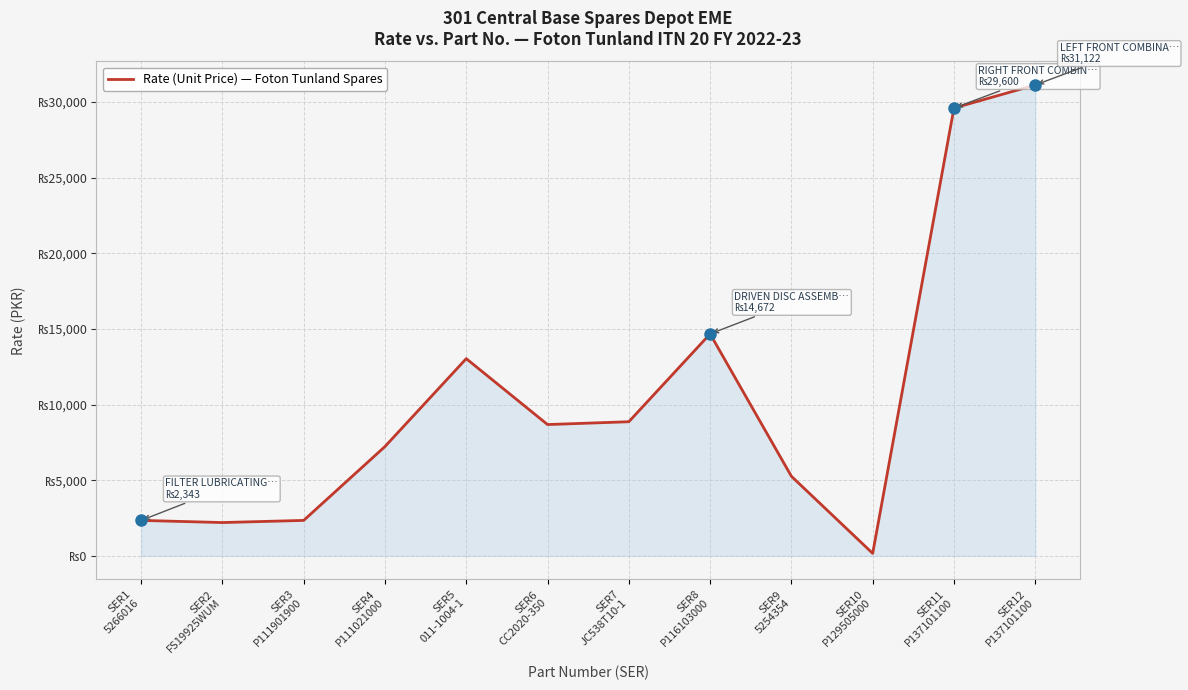

At which category does the chart reach its minimum across all series?

SER10
P129505000